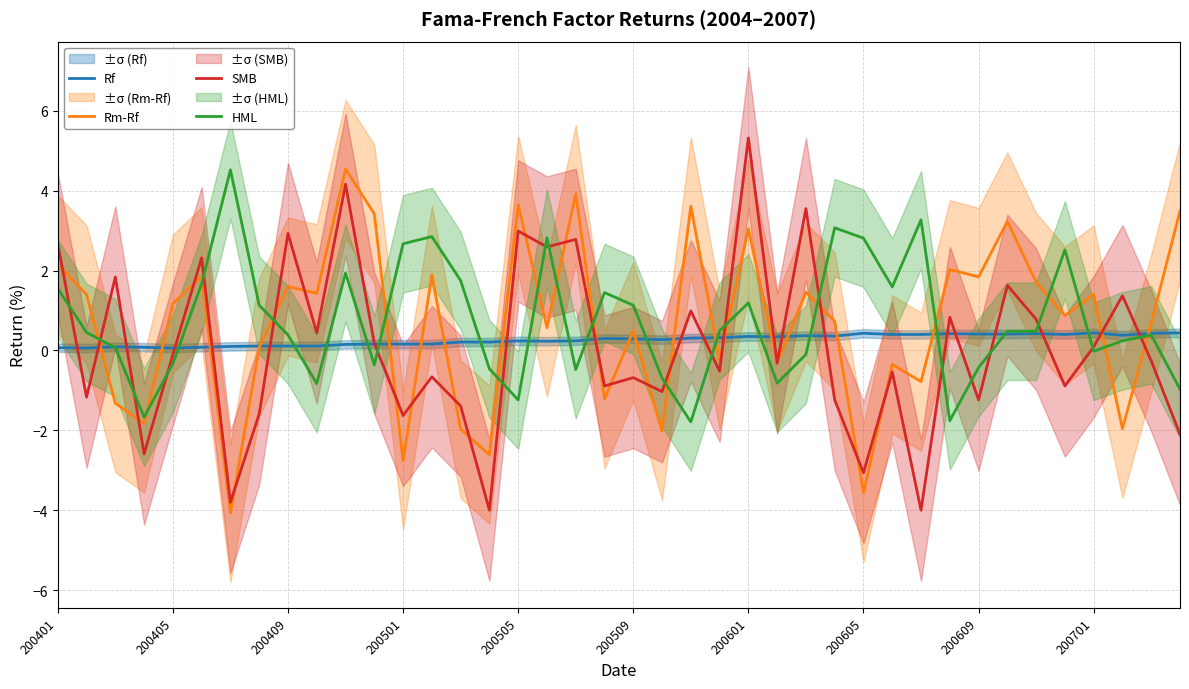

How many lines are shown in the chart?

4